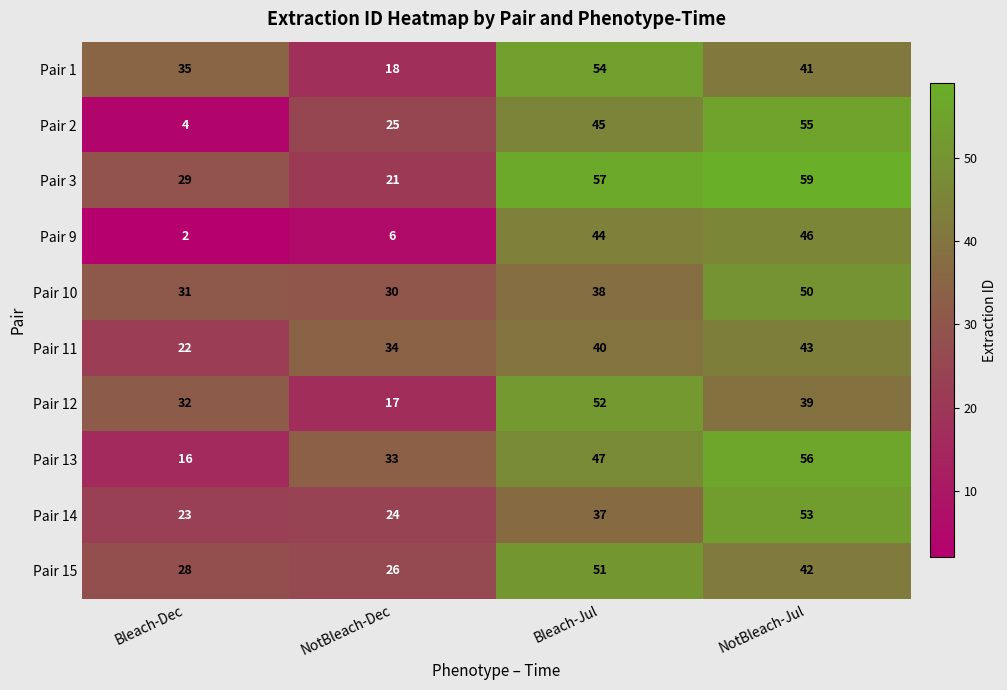

Where is Pair 10 nearest to the value 40?

Bleach-Jul